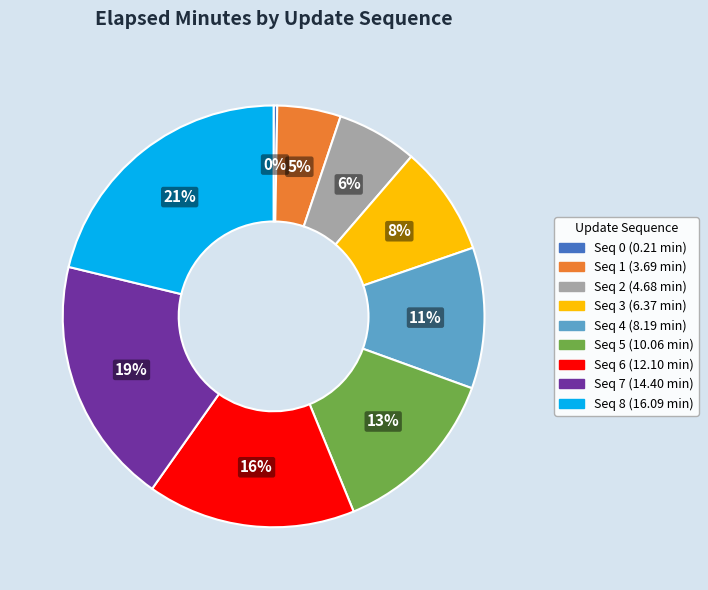

To the nearest percent, what is the difference between the largest and smallest slice percentages?

21%